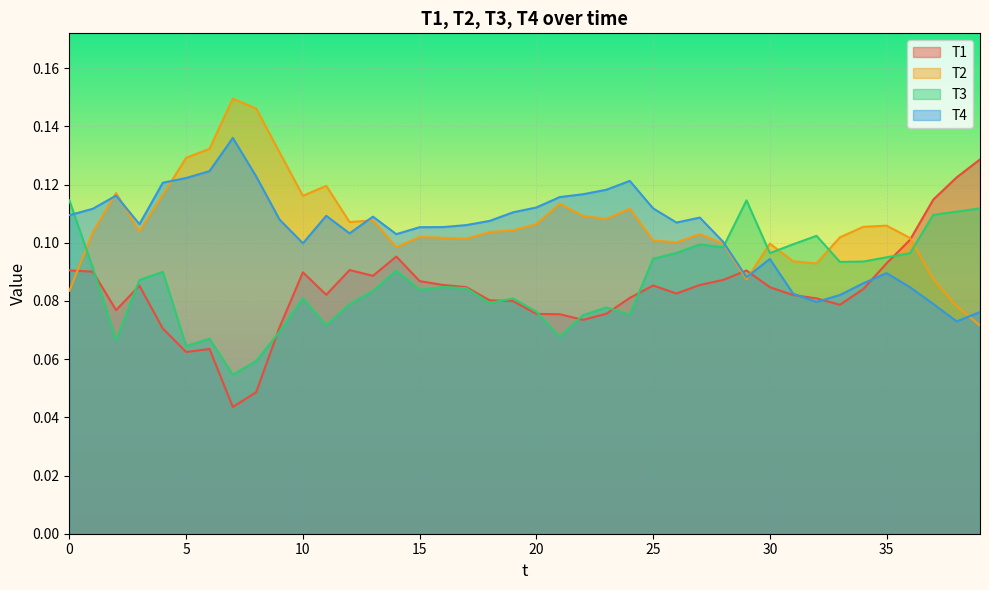

At 32, list the series in order from smallest to largest.

T4, T1, T2, T3